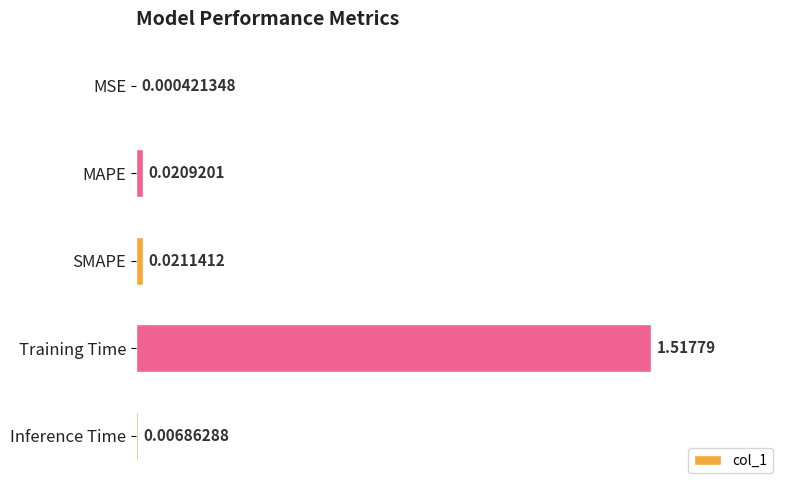

What is the sum of all values?

1.6